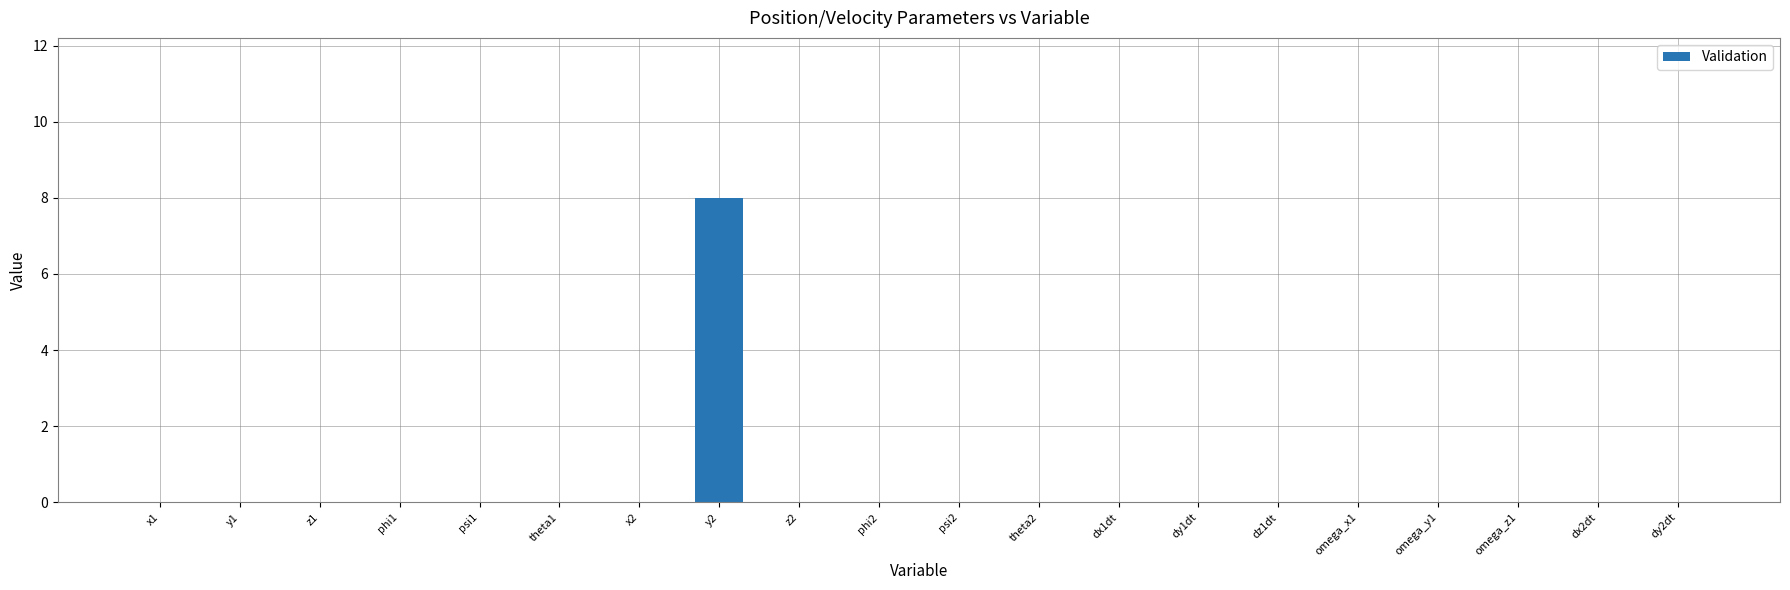

Is it true that the value at y1 is 0?

True